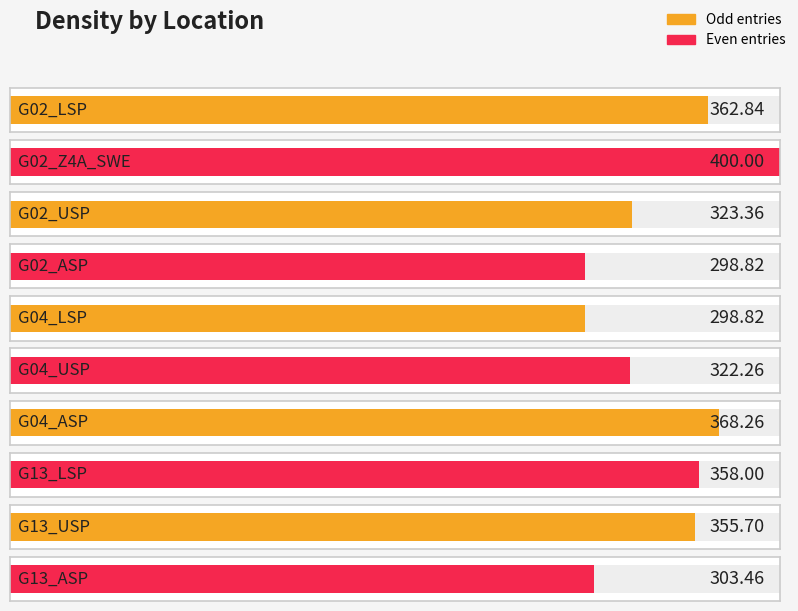

What is the ratio of the value at G04_USP to the value at G04_LSP?

1.1